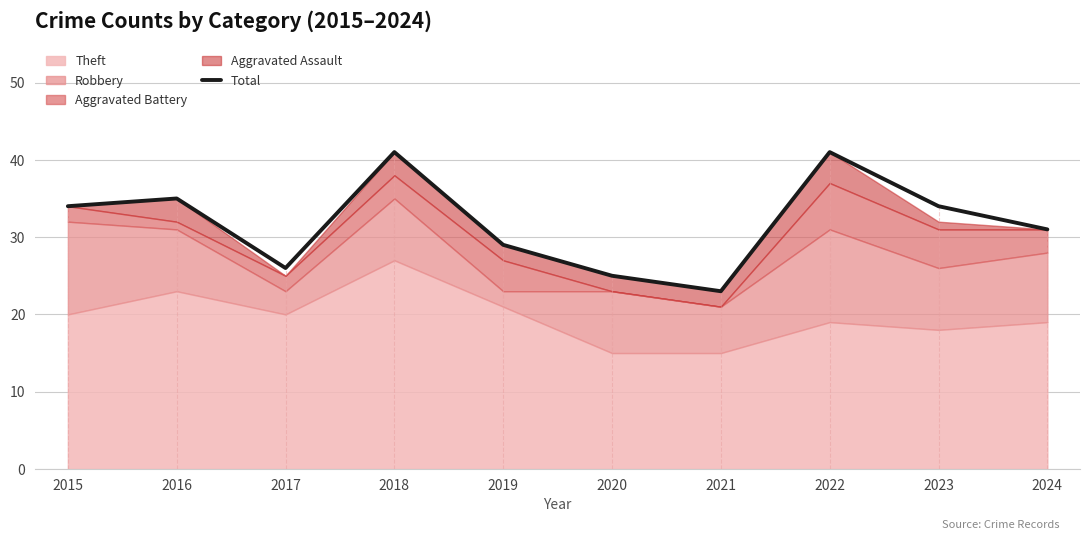

The chart shows a value of 39 at 2017. True or false?

False